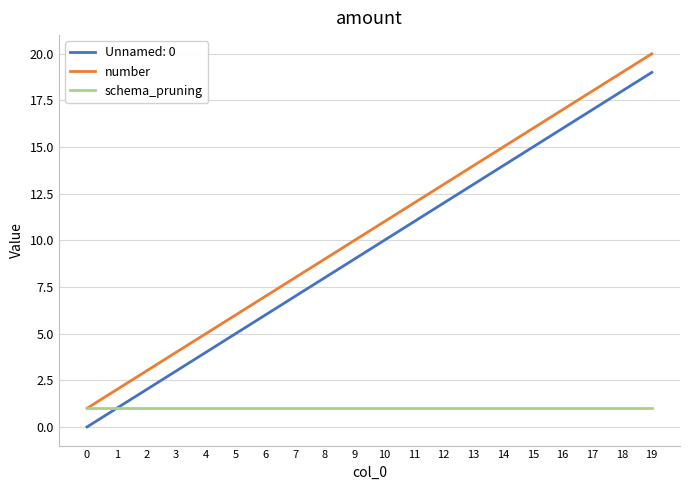

What is the difference between the maximum and minimum values in the number series?

19